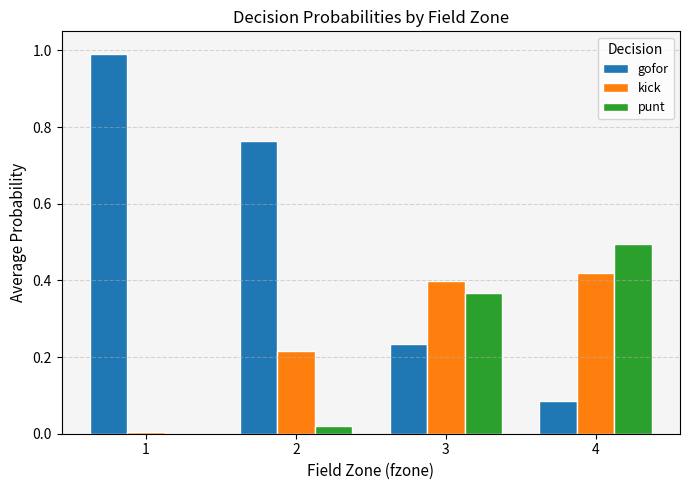

Which series has the largest total across all categories?

gofor